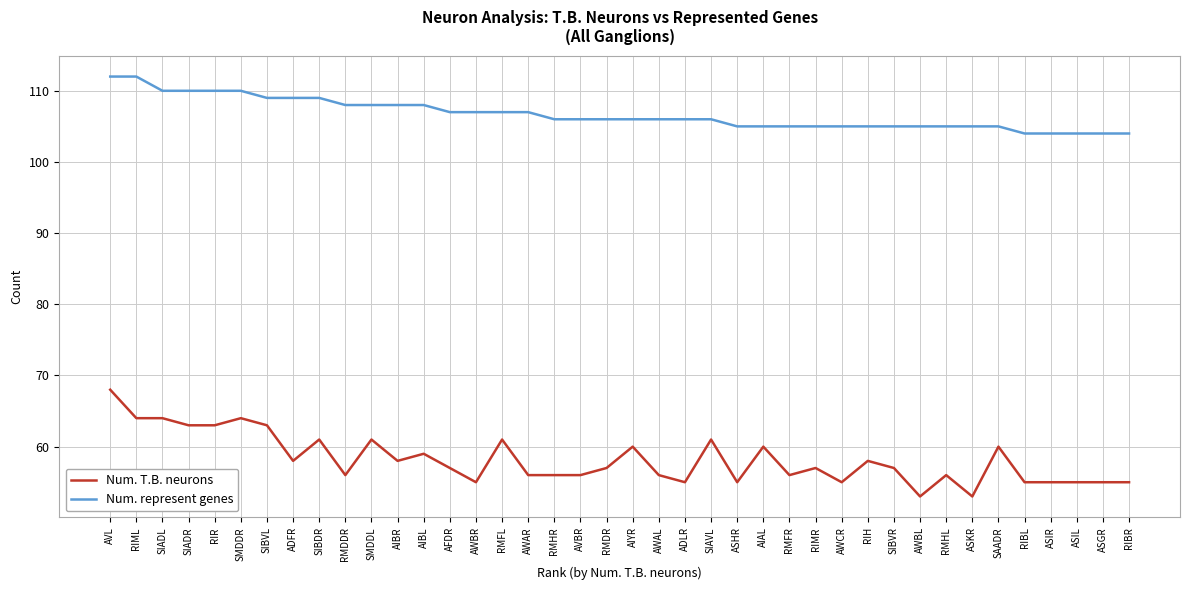

Is it true that Num. T.B. neurons equals 91 at AWBL?

False